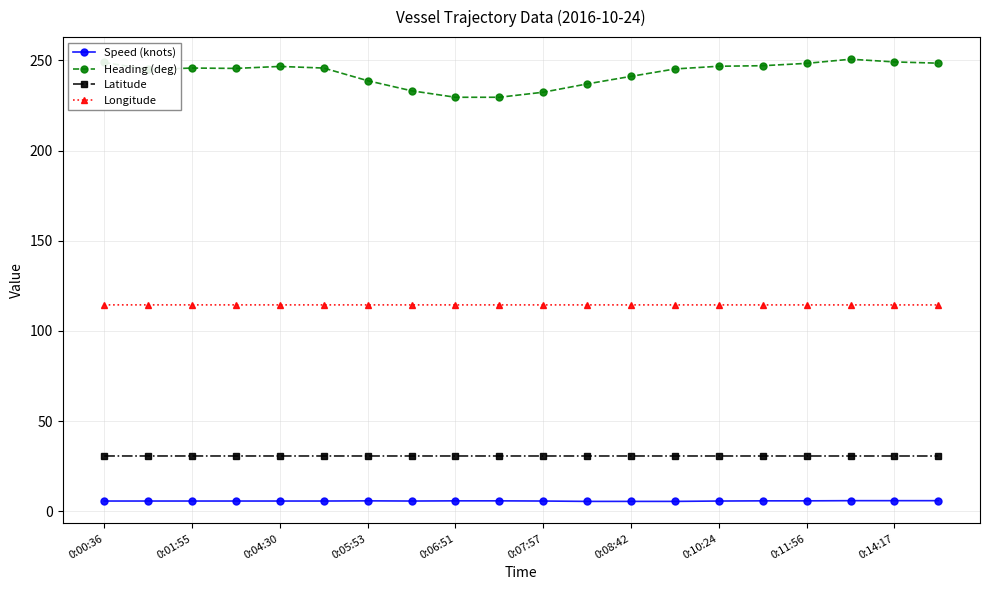

Which series has the largest range (max minus min)?

Heading (deg)